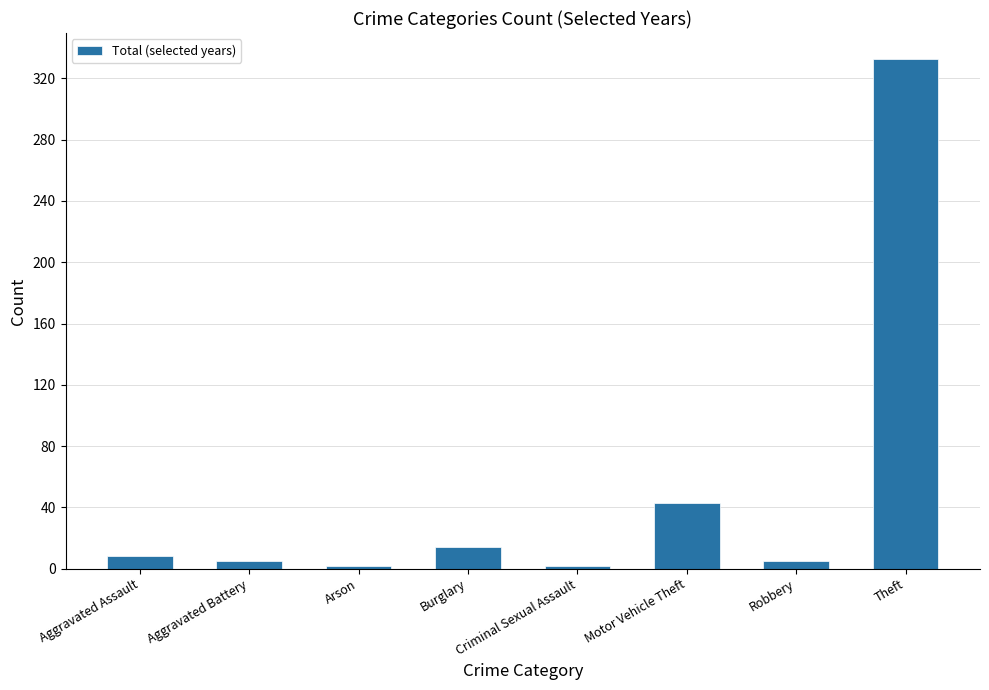

What is the value of the 2nd bar from the left?

5